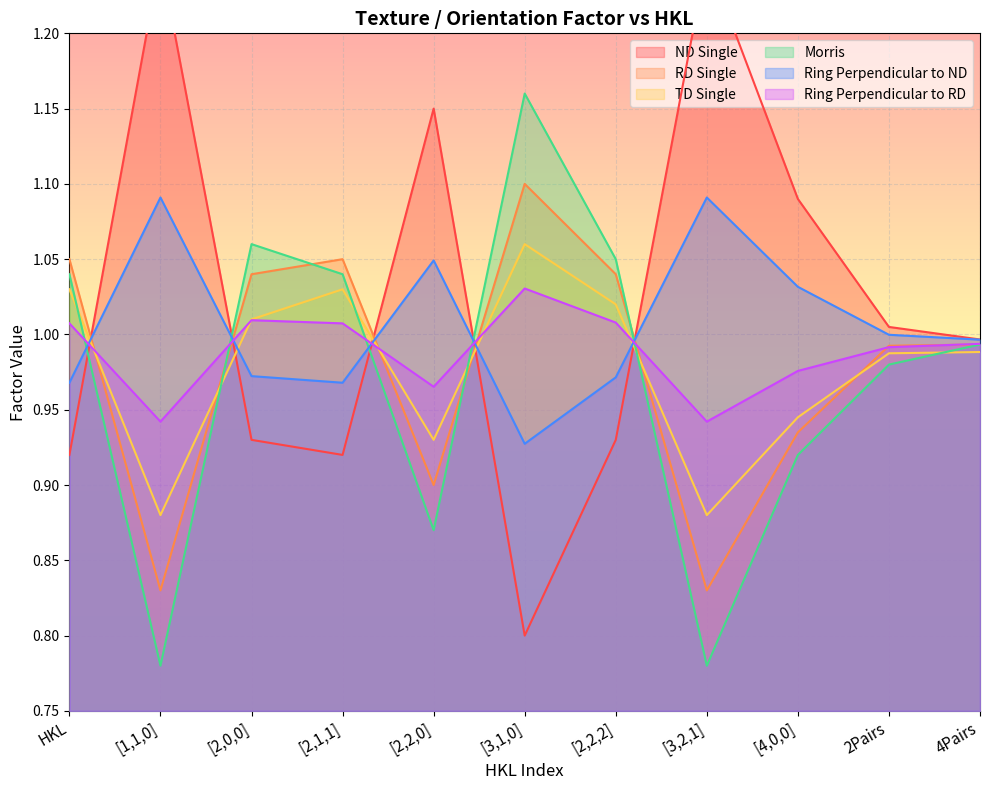

Is it true that TD Single equals 0.6 at [1,1,0]?

False